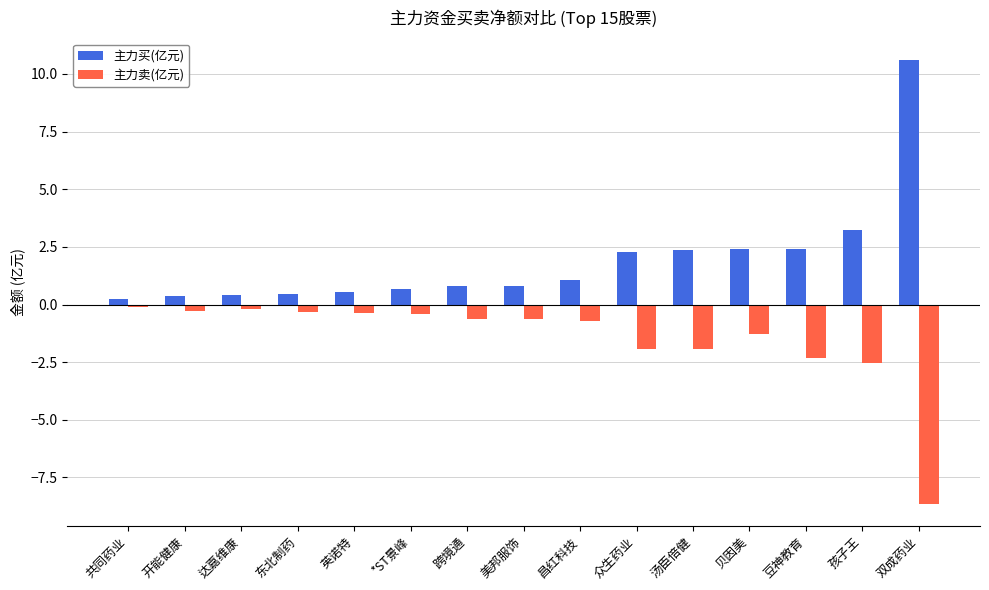

Is the value of 主力买(亿元) at 跨境通 greater than the value of 主力卖(亿元) at 开能健康?

Yes